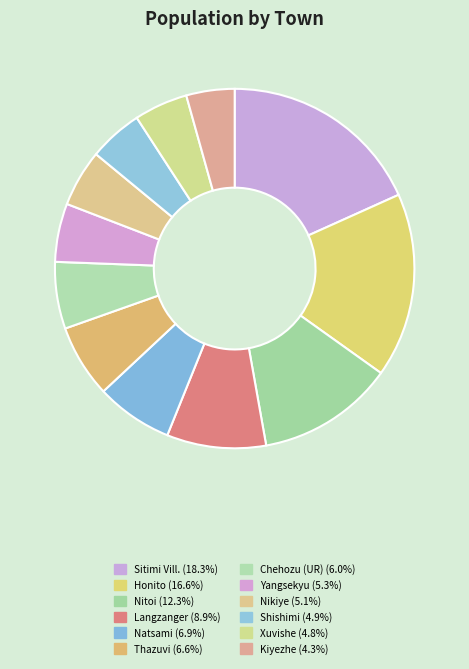

How many segments does this pie chart have?

12